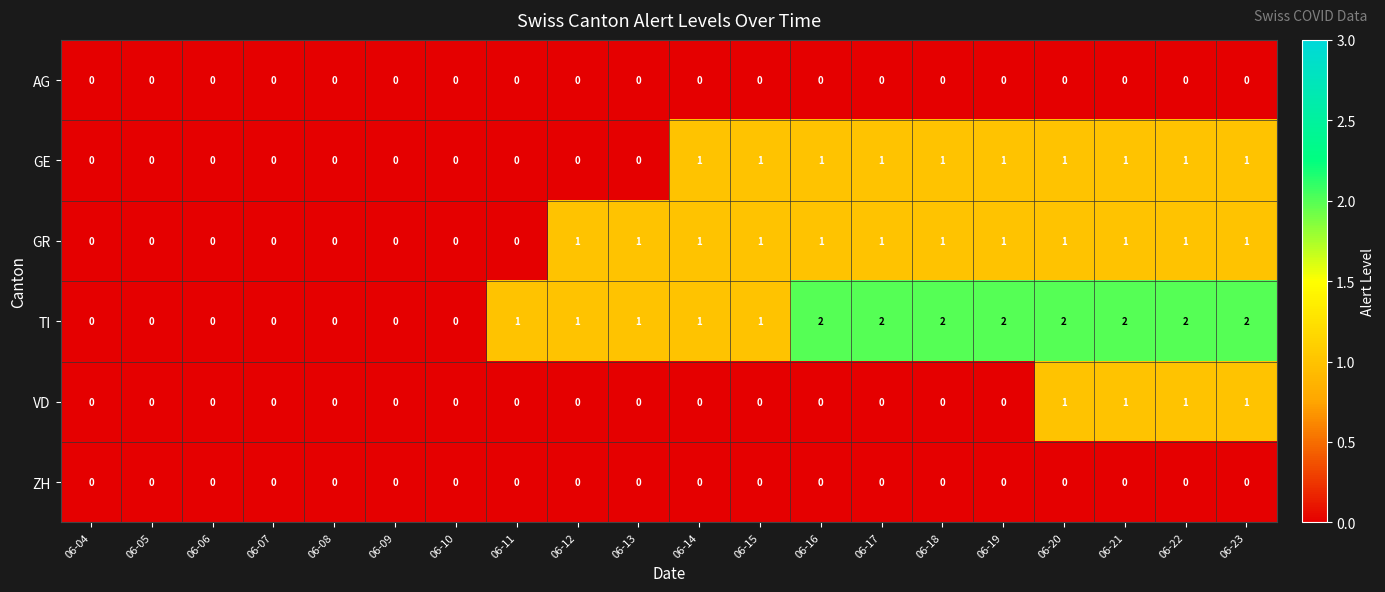

The value of GE at 06-07 is 1. True or false?

False